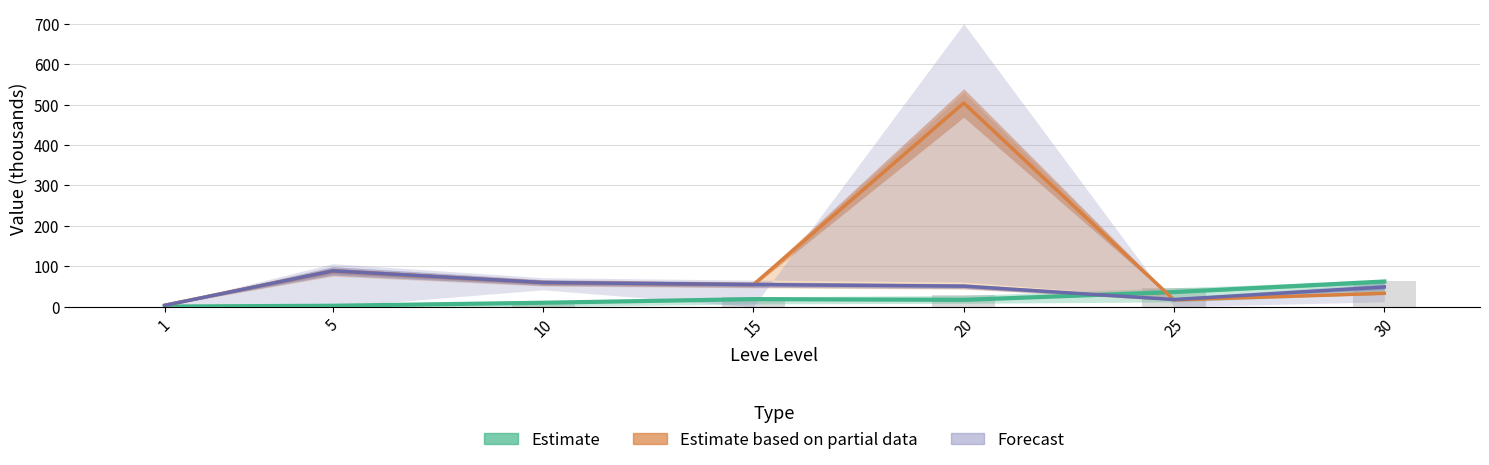

What is the value of the Leve EXP (Estimate) bar at the 6th from the left?

36.4